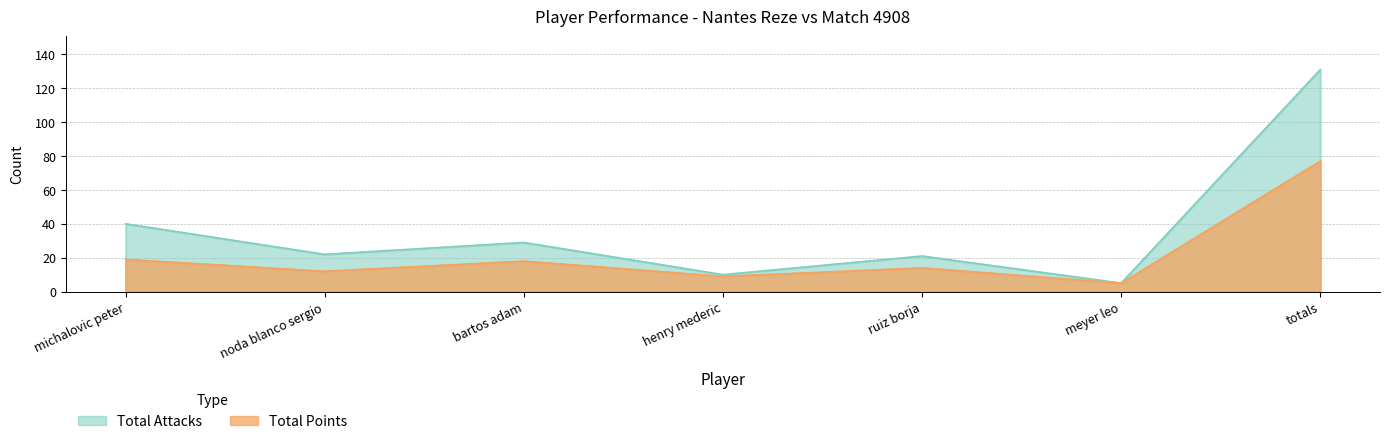

What is the average value of the Total Points series?

22